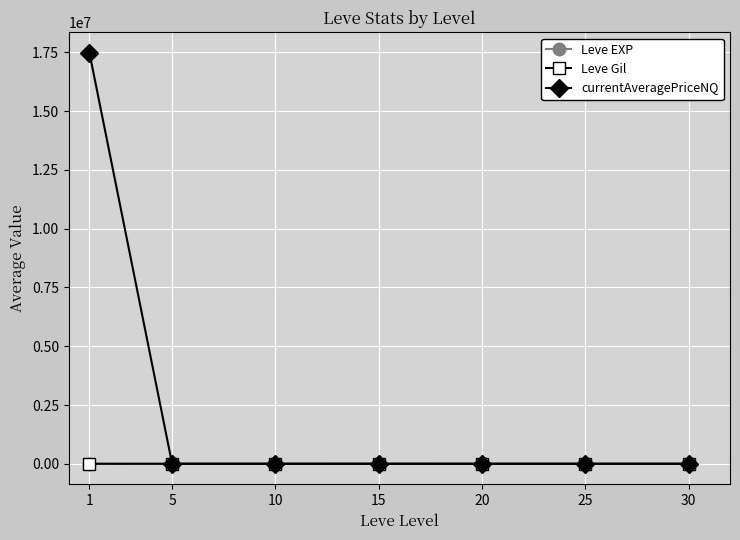

What is the average value of the Leve Gil series?

419.2